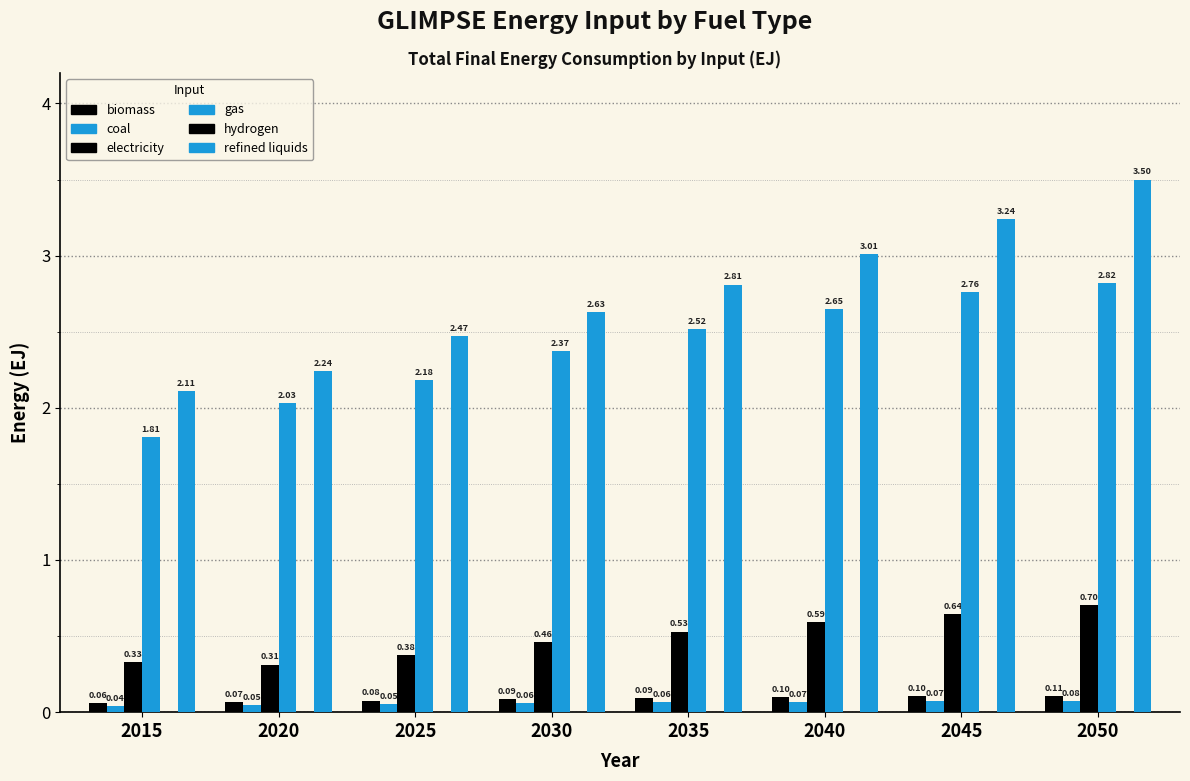

Is it true that coal equals 0.1 at 2045?

False